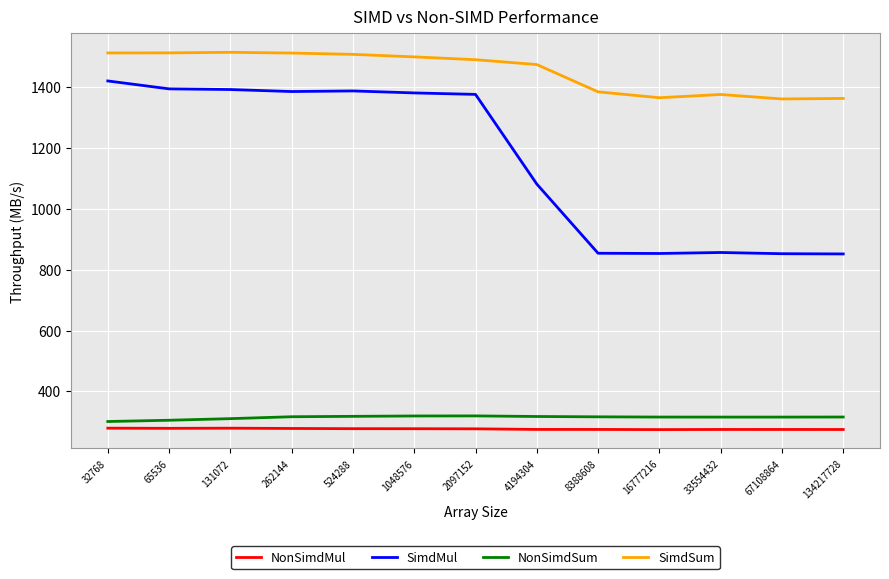

What is the smallest value displayed?

274.0